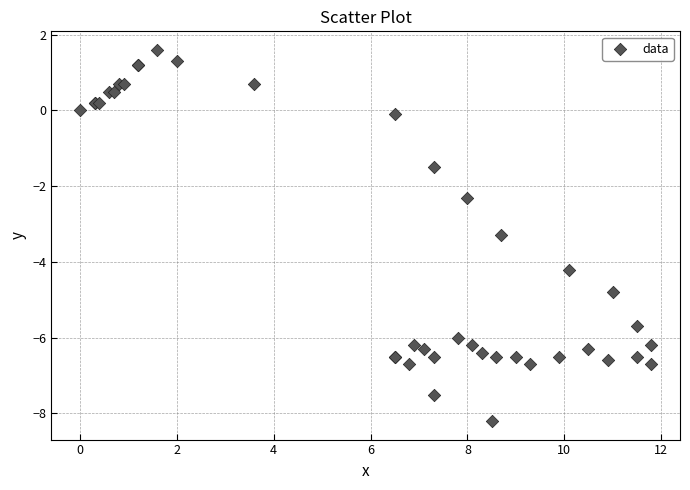

What Y value in the scatter plot is closest to -3?

-3.3